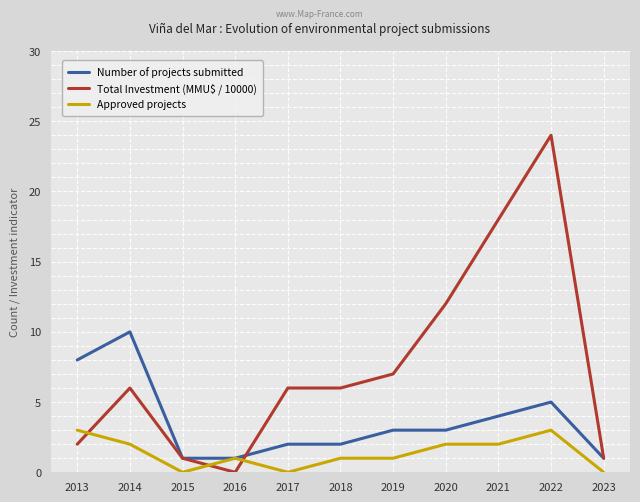

Reading left to right, list all the values displayed in this chart.

Number of projects submitted: 8	10	1	1	2	2	3	3	4	5	1
Total Investment (MMU$ / 10000): 2	6	1	0	6	6	7	12	18	24	1
Approved projects: 3	2	0	1	0	1	1	2	2	3	0